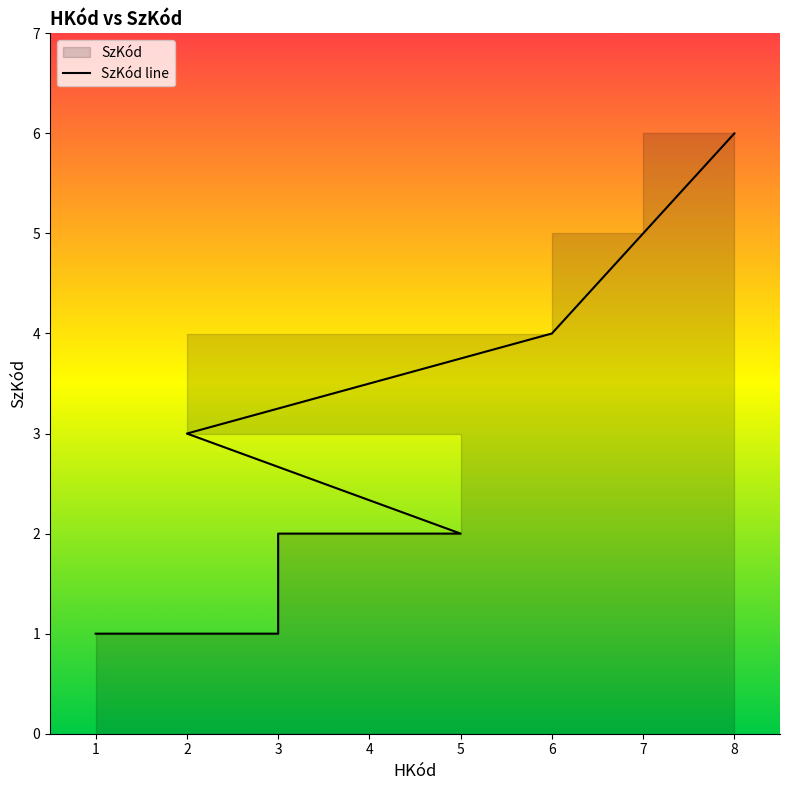

Reading left to right, extract all data points from this chart.

1=1	2=1	3=1	3=2	4=2	5=2	2=3	6=4	7=5	8=6